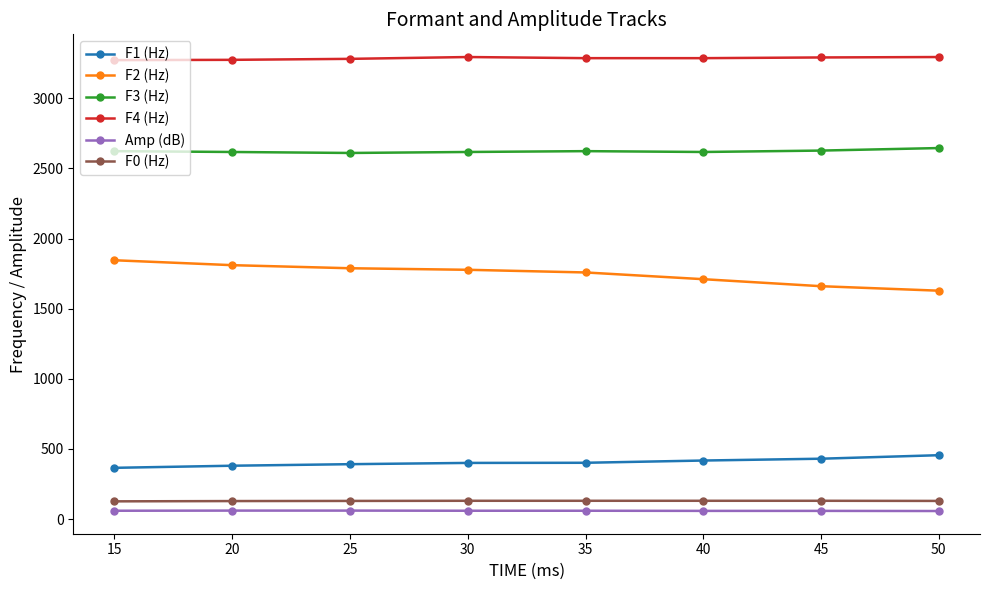

Which series has the largest total across all categories?

F4 (Hz)